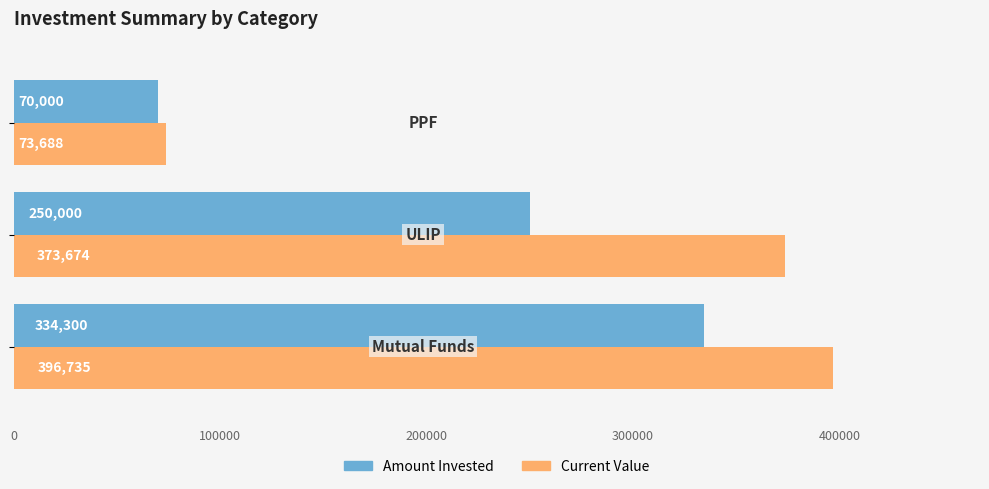

What is the maximum value for Amount Invested?

334300.0